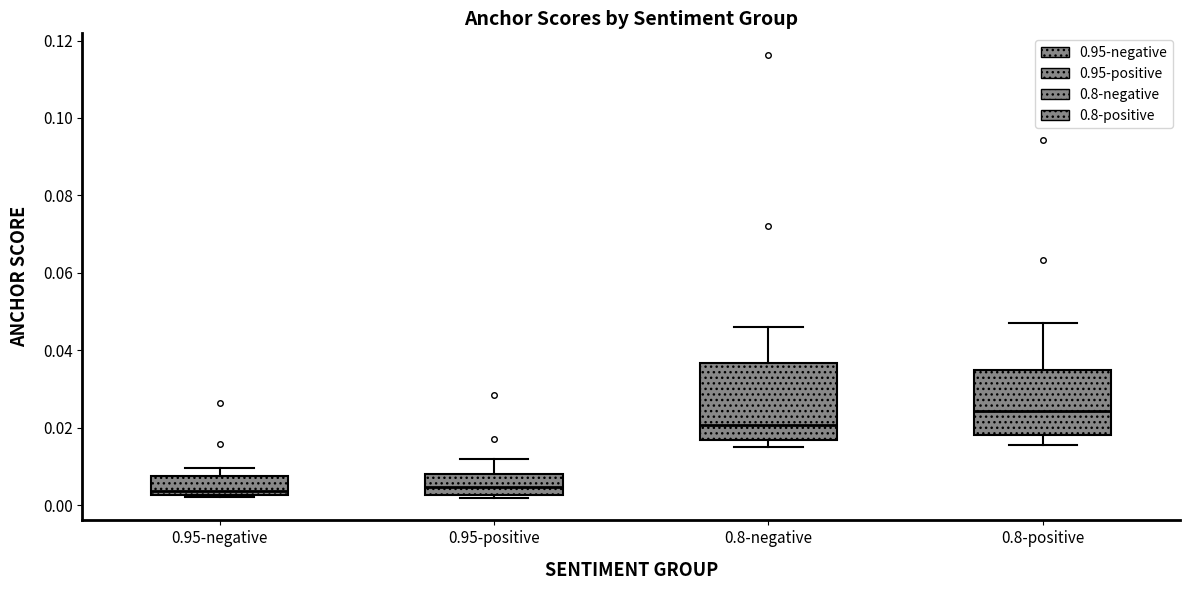

Which box has the highest median line?

0.8-positive